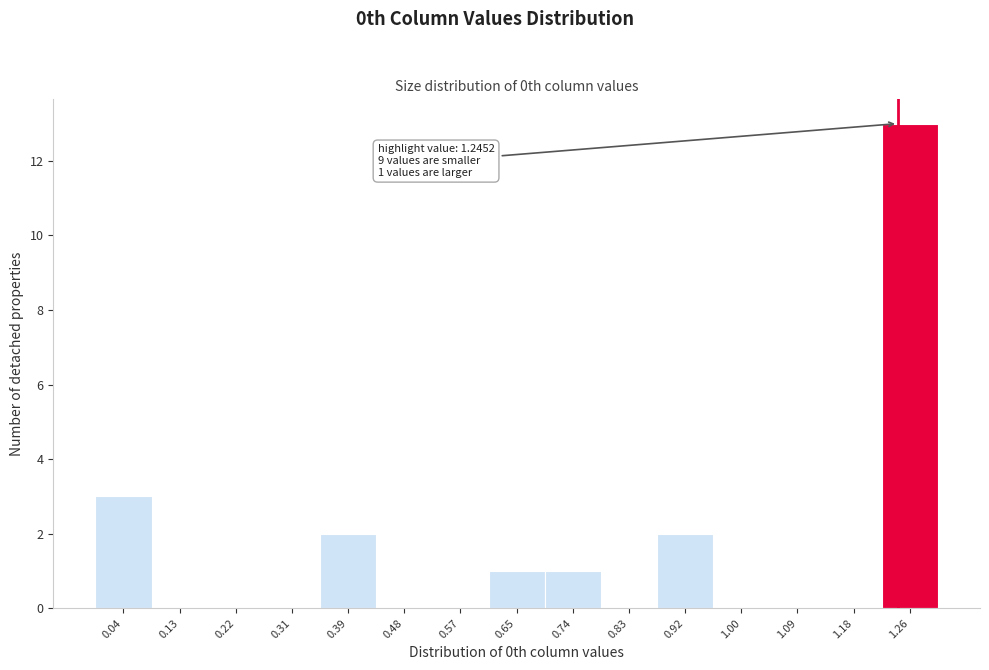

Over which range of the x-axis is the bar tallest?

1.22 to 1.31